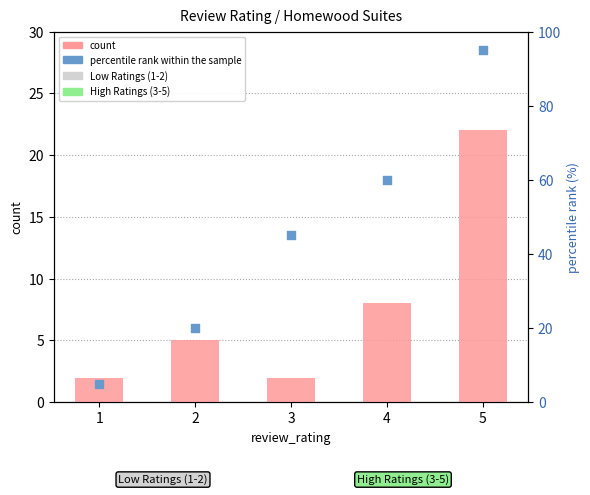

Which series contains the lowest Y value?

count